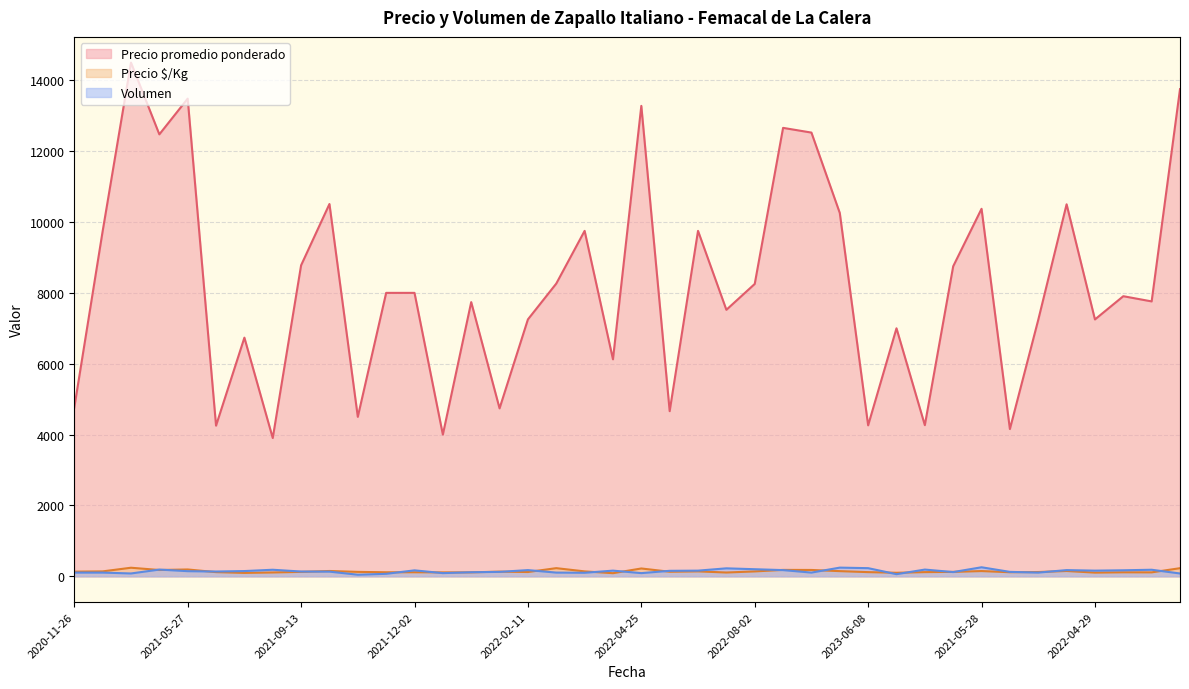

The value of Volumen at 2022-12-22 is 105. True or false?

True